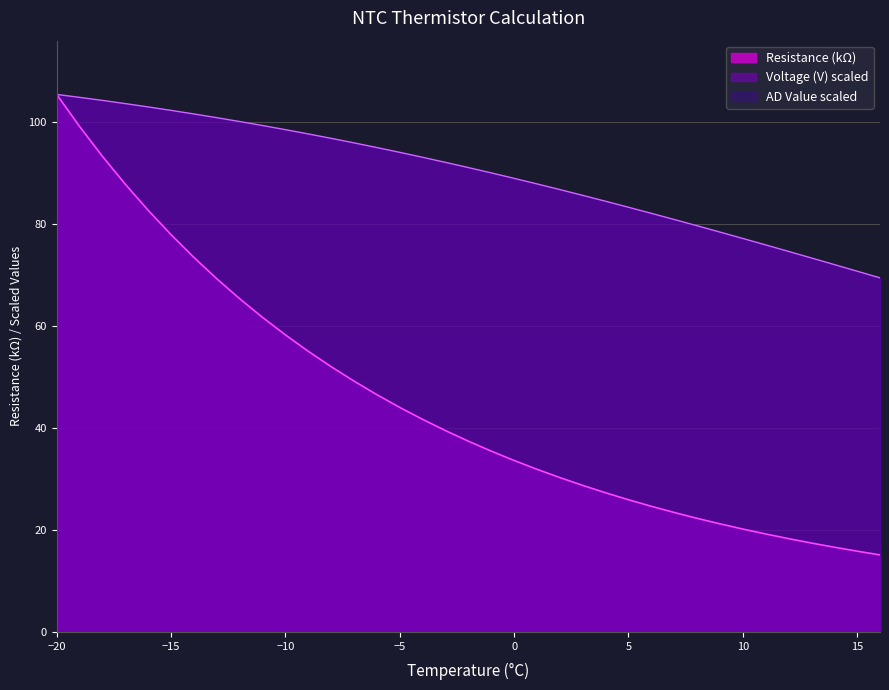

How many data points in Voltage (V) are less than 91?

18